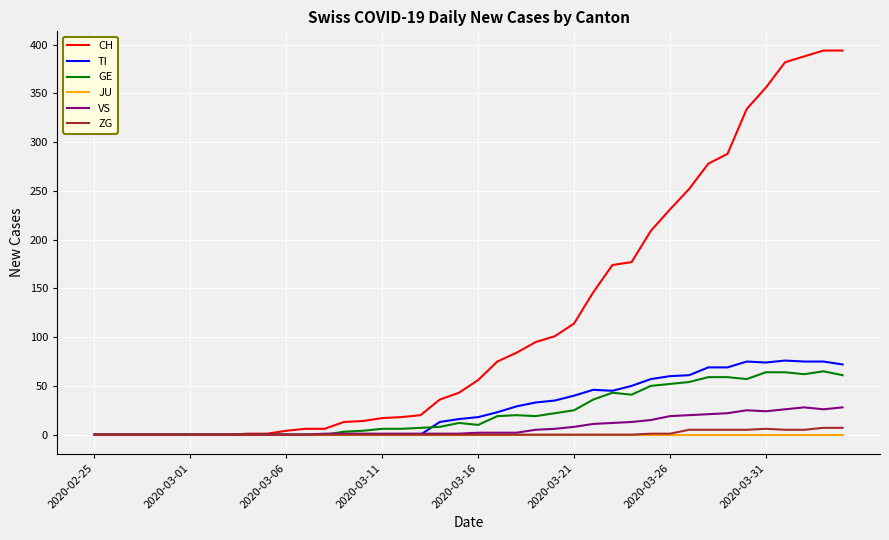

Which series has the largest total across all categories?

CH